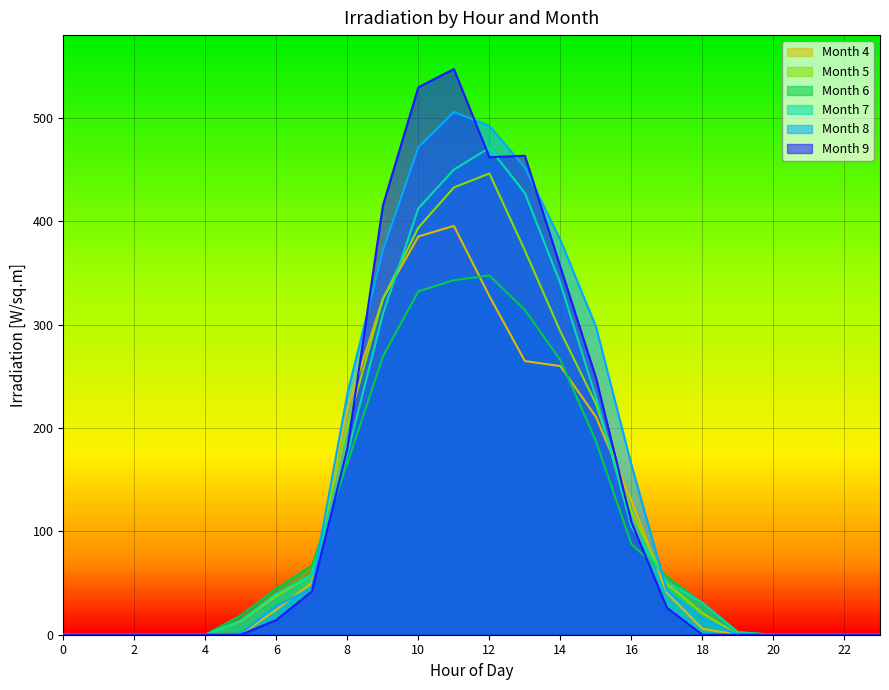

What is the difference between the second highest and minimum values in the col_6 series?

342.9